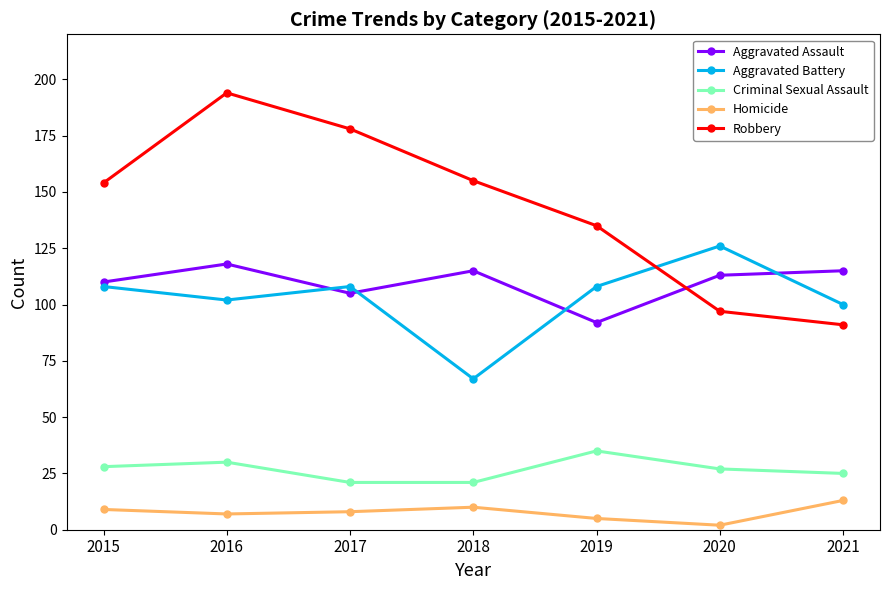

True or false: Homicide and Aggravated Assault cross at least once.

False